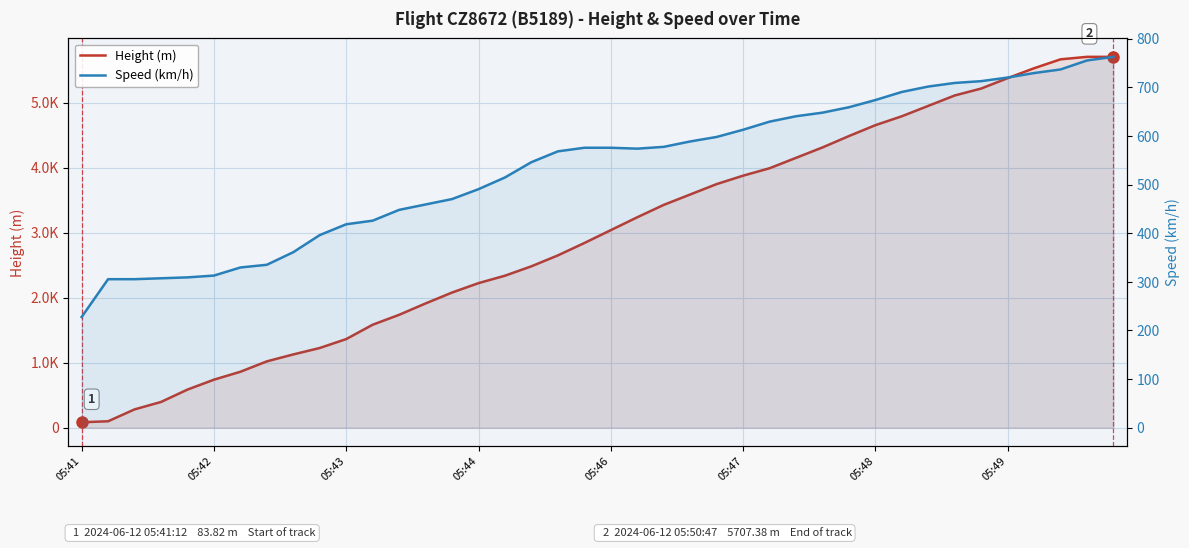

How many times do Height (m) and Speed (km/h) cross each other?

1